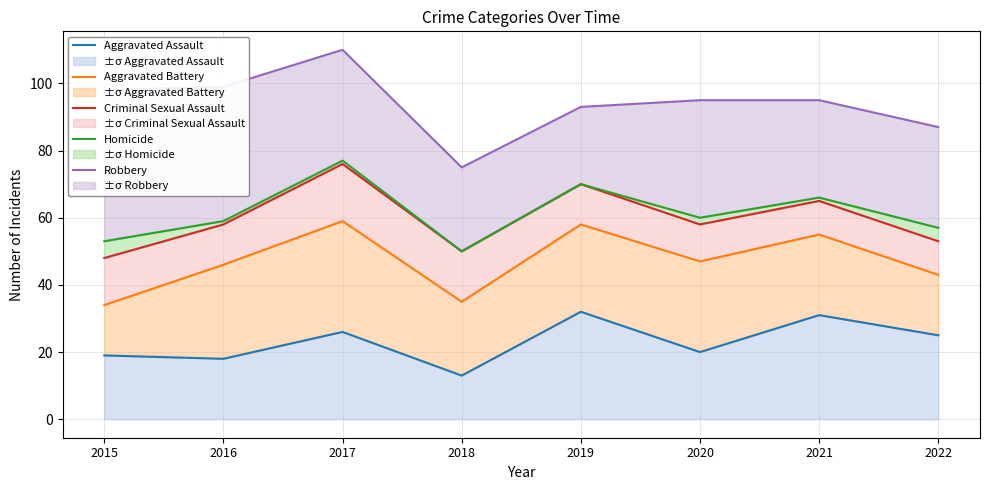

Which category has the highest value in the Robbery series?

2017